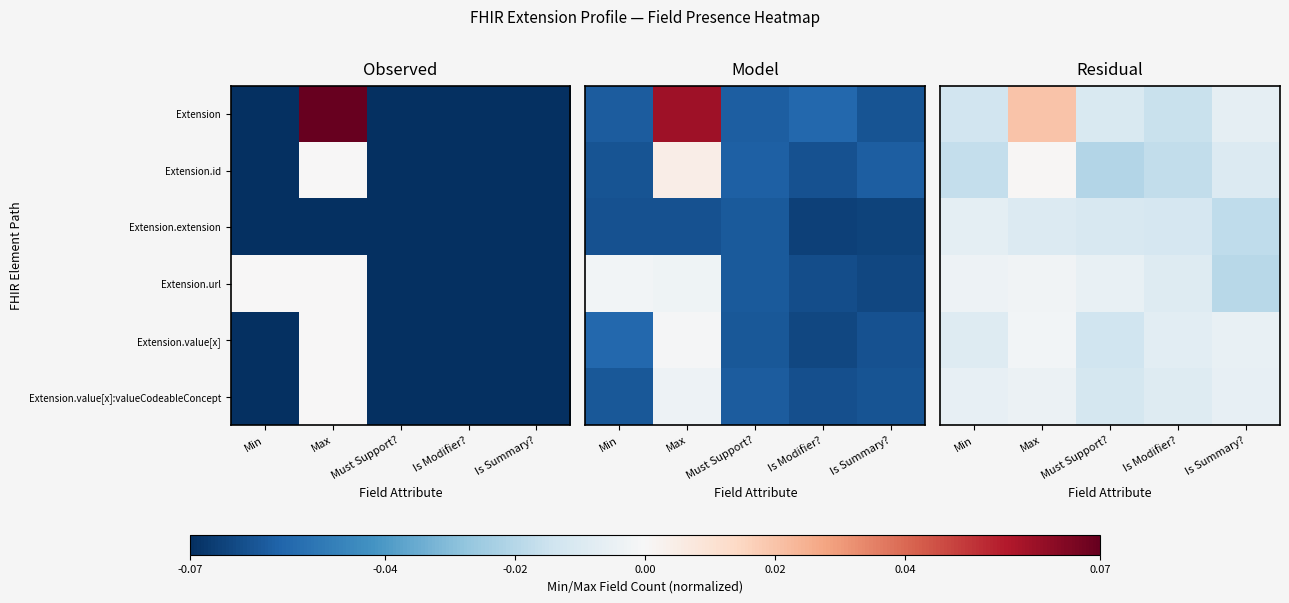

Which series has the largest total across all categories?

Extension